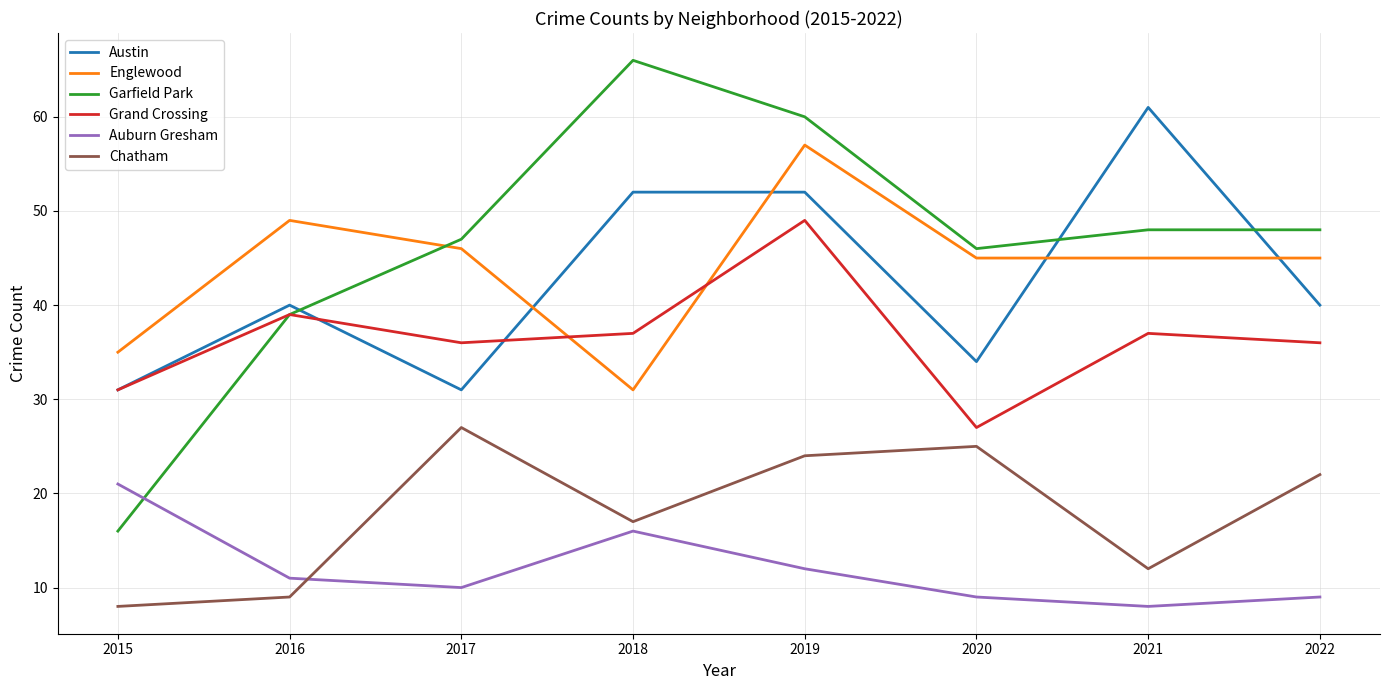

Is it true that Englewood equals 18 at 2019?

False